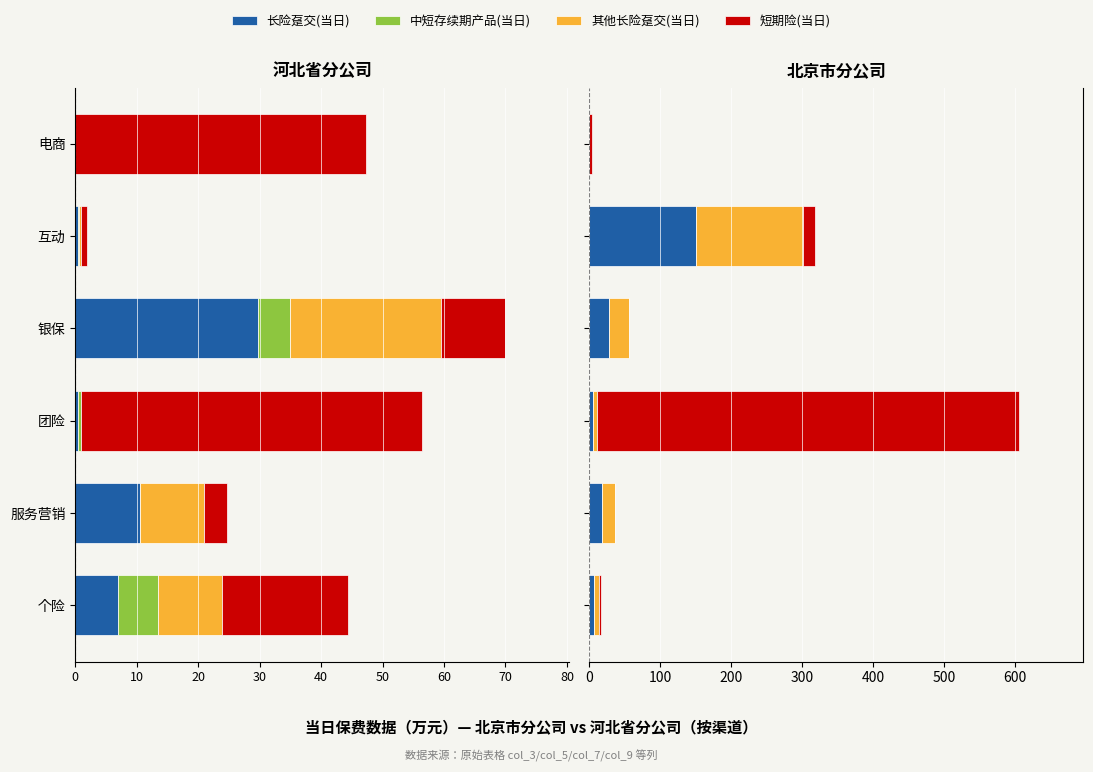

What is the average value of the 其他长险趸交(当日) series?

34.8